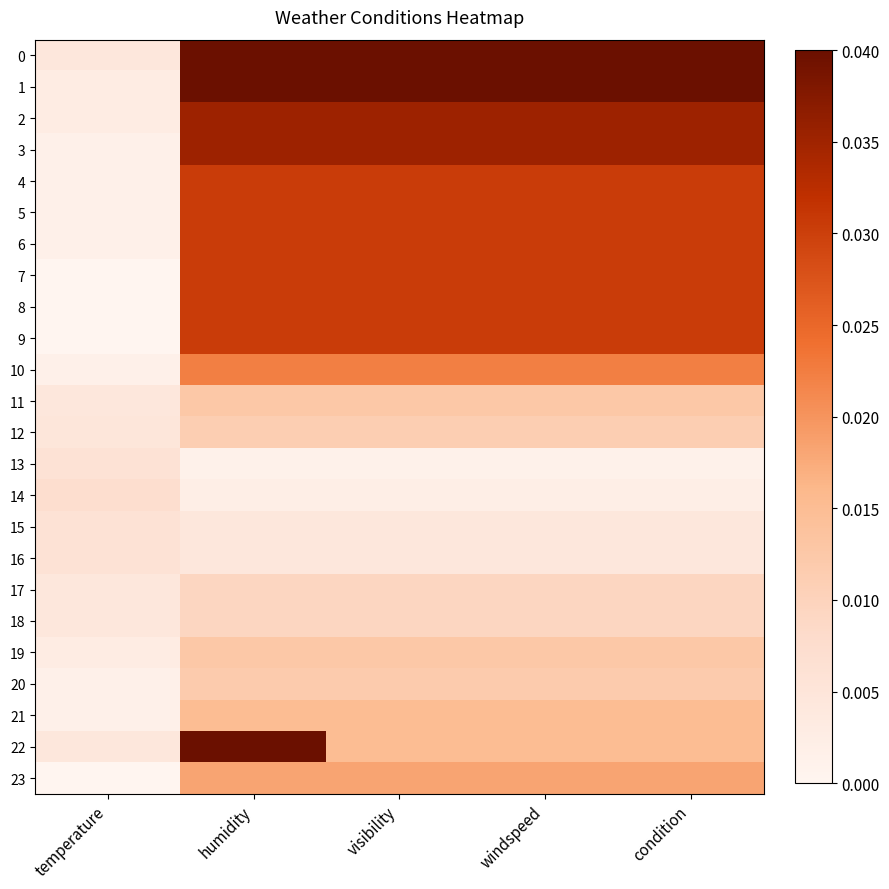

Rank the series by their maximum value, from highest to lowest.

0, 1, 22, 2, 3, 4, 5, 6, 7, 8, 9, 10, 23, 21, 11, 19, 20, 12, 17, 18, 14, 13, 15, 16